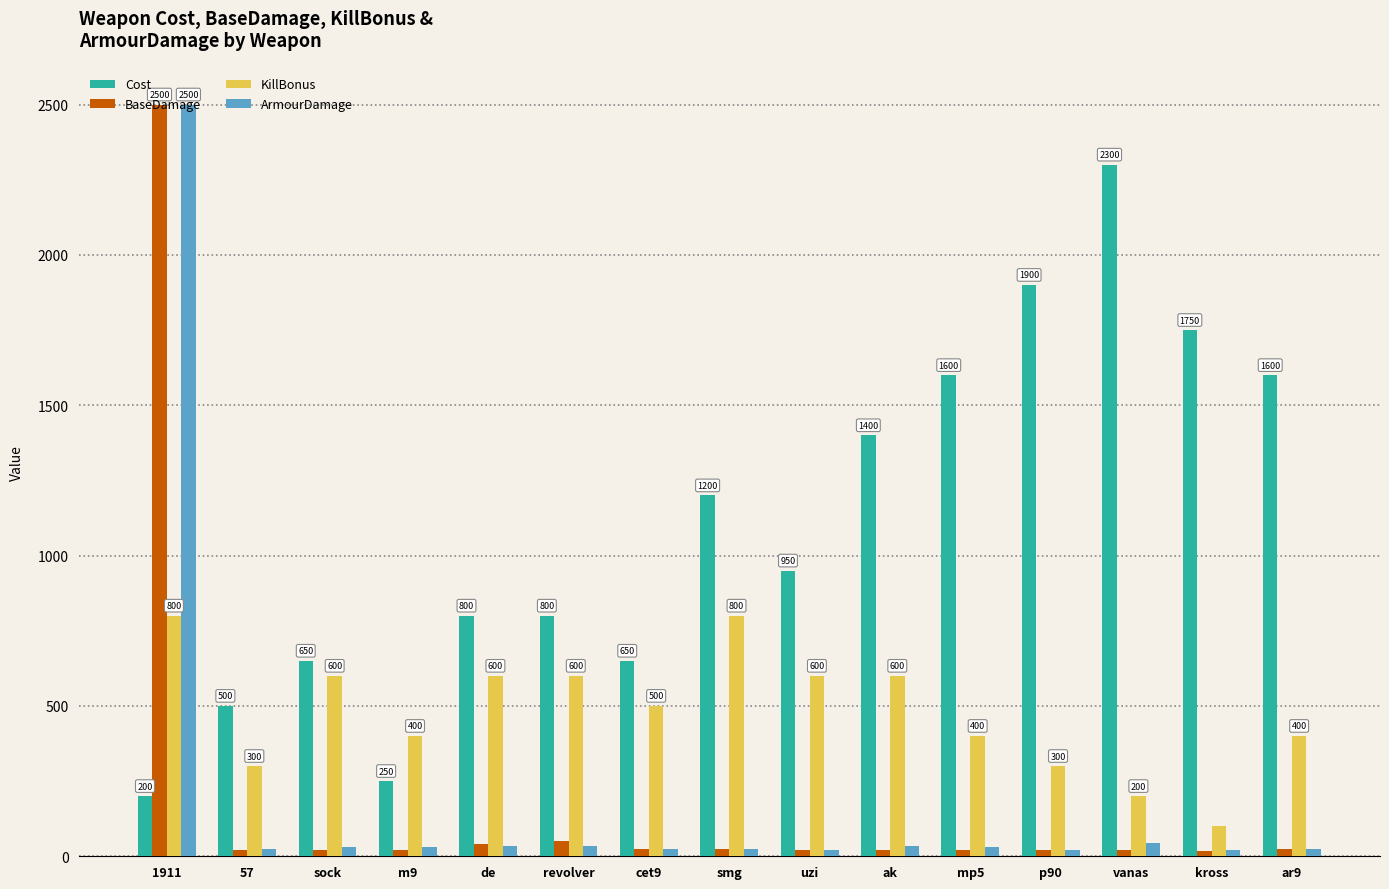

At which label does Cost reach its peak?

vanas